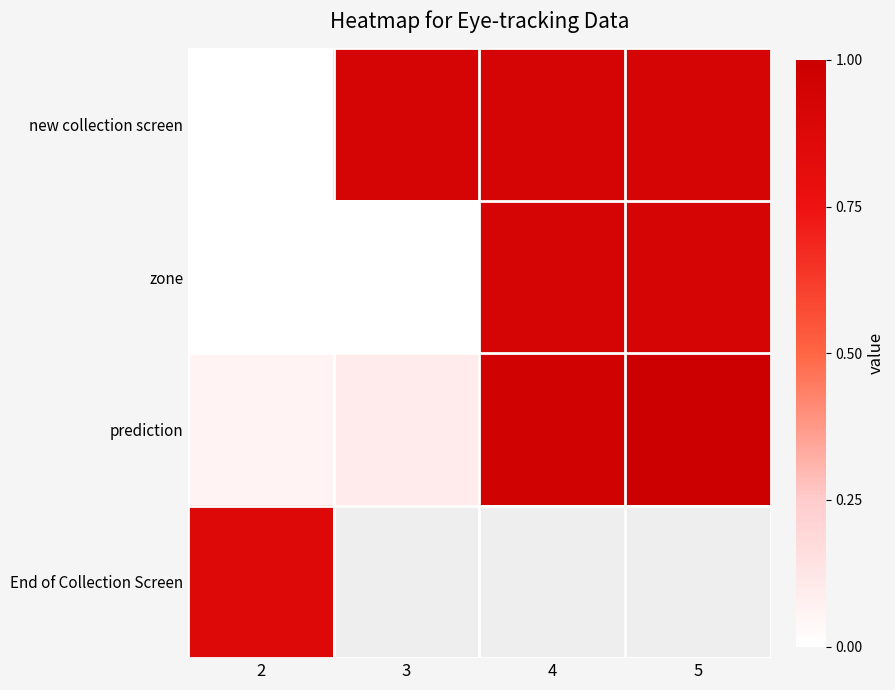

At which label does zone reach its peak?

5